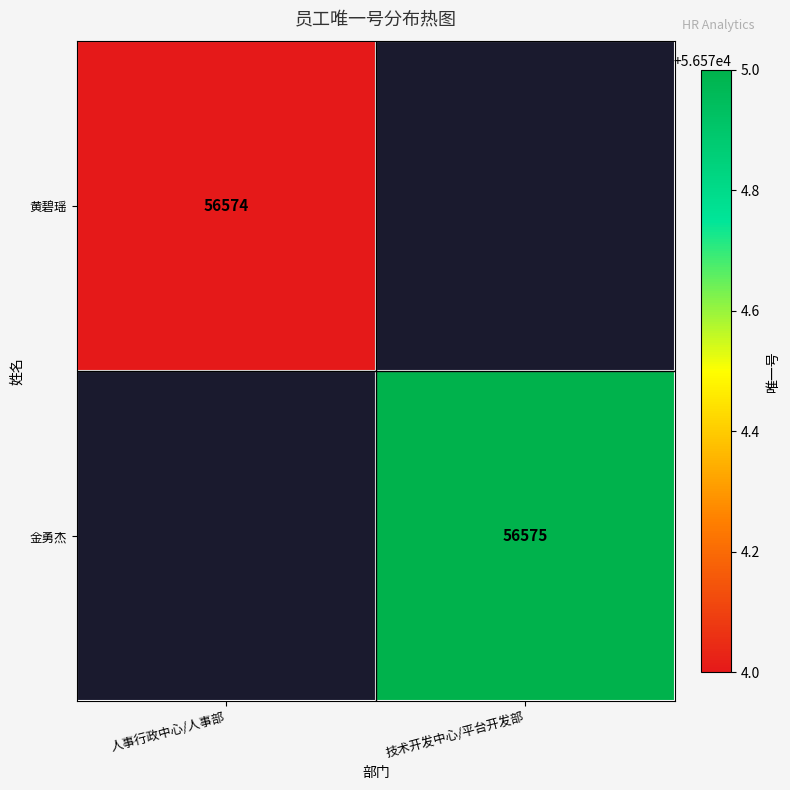

Which label corresponds to the smallest value in the chart?

人事行政中心/人事部